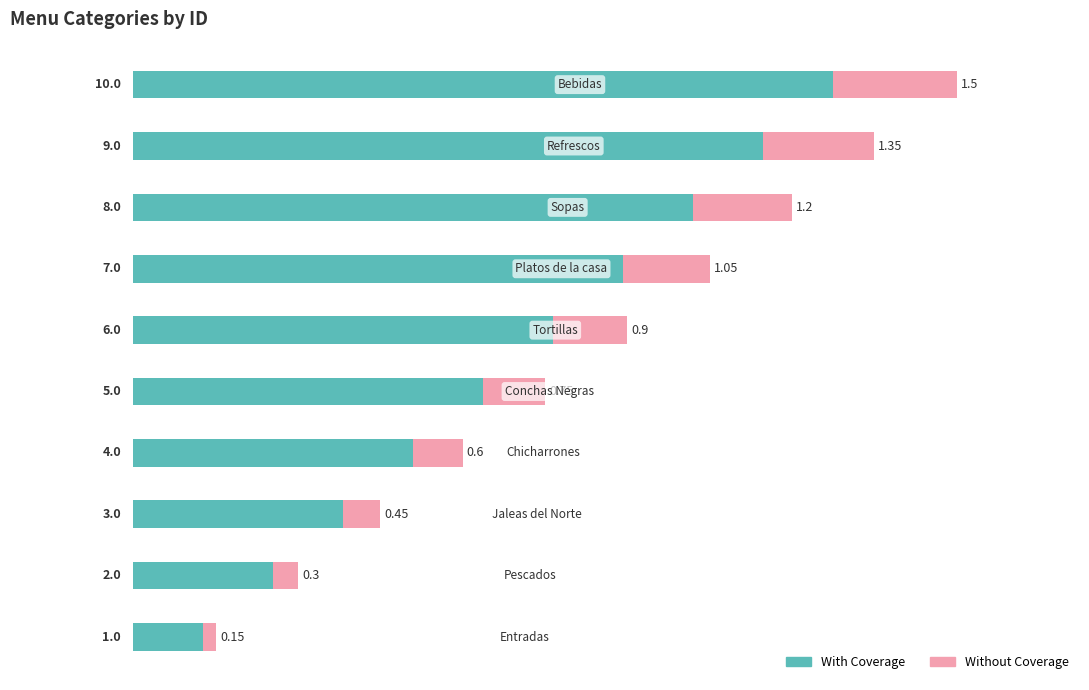

Rank the series at 7 from highest to lowest value.

With Coverage, Without Coverage